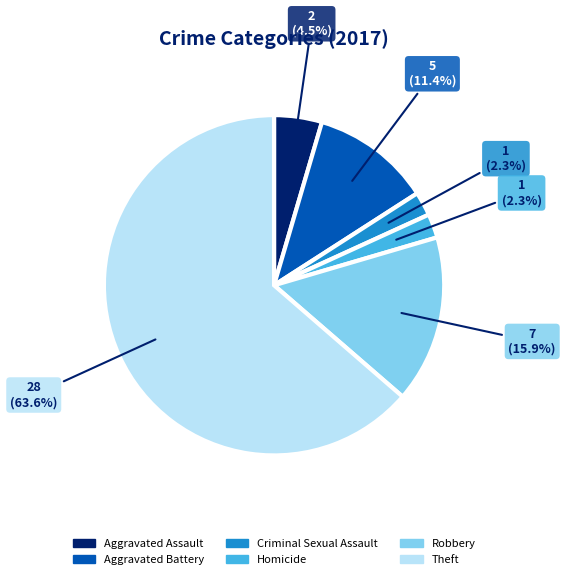

Between Robbery and Homicide, which is larger?

Robbery